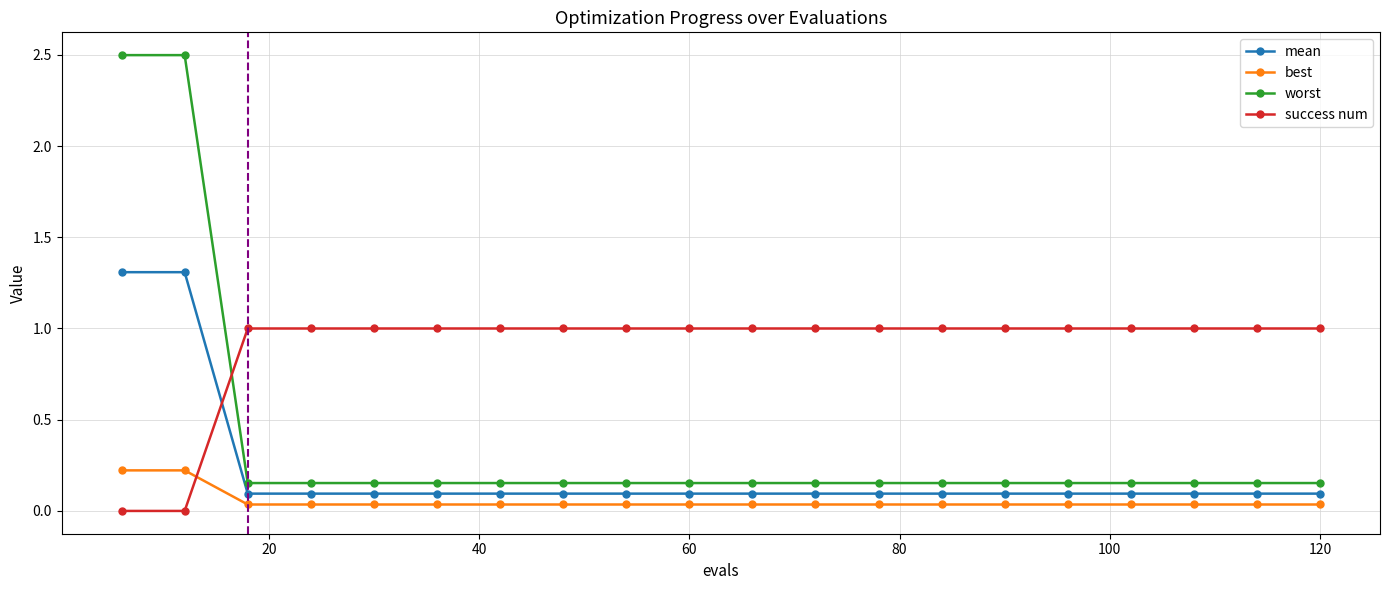

Reading left to right, what are all the values shown in this chart?

mean: 1.3	1.3	0.1	0.1	0.1	0.1	0.1	0.1	0.1	0.1	0.1	0.1	0.1	0.1	0.1	0.1	0.1	0.1	0.1	0.1
best: 0.2	0.2	0.0	0.0	0.0	0.0	0.0	0.0	0.0	0.0	0.0	0.0	0.0	0.0	0.0	0.0	0.0	0.0	0.0	0.0
worst: 2.5	2.5	0.2	0.2	0.2	0.2	0.2	0.2	0.2	0.2	0.2	0.2	0.2	0.2	0.2	0.2	0.2	0.2	0.2	0.2
success num: 0.0	0.0	1.0	1.0	1.0	1.0	1.0	1.0	1.0	1.0	1.0	1.0	1.0	1.0	1.0	1.0	1.0	1.0	1.0	1.0